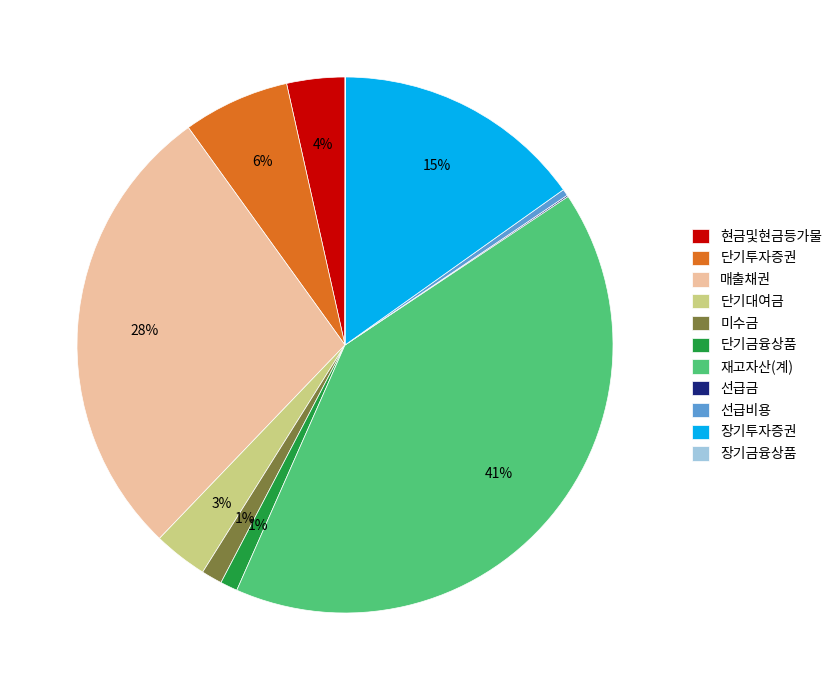

Do 현금및현금등가물 and 단기금융상품 together represent more than half of the pie?

No